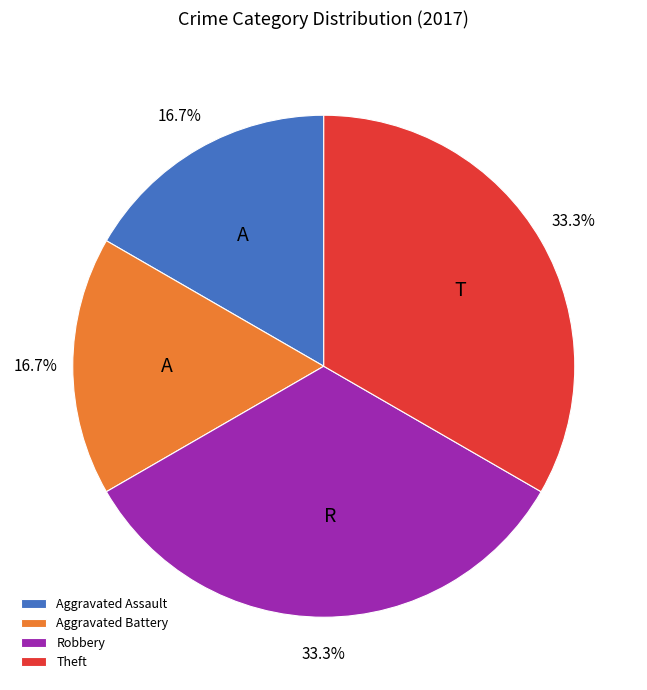

Between Theft and Aggravated Battery, which is larger?

Theft